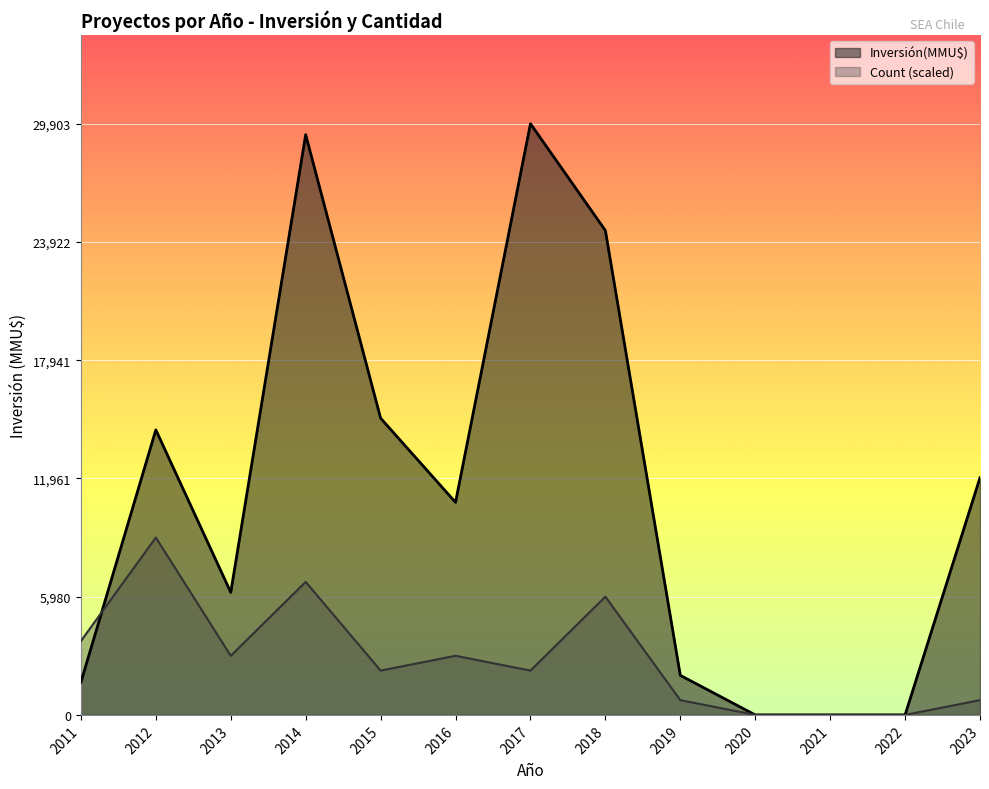

Which series has the widest spread of values?

Inversión(MMU$)